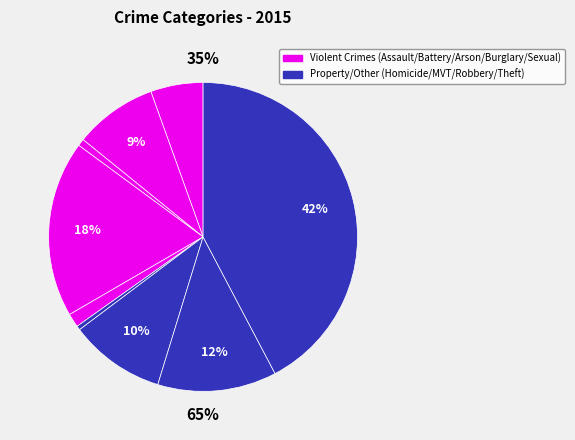

Does Theft account for over 50% of the chart?

No